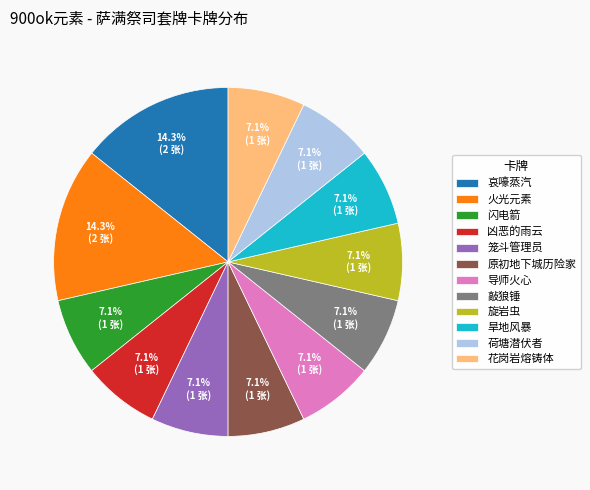

To the nearest percent, what is the average slice percentage?

8%